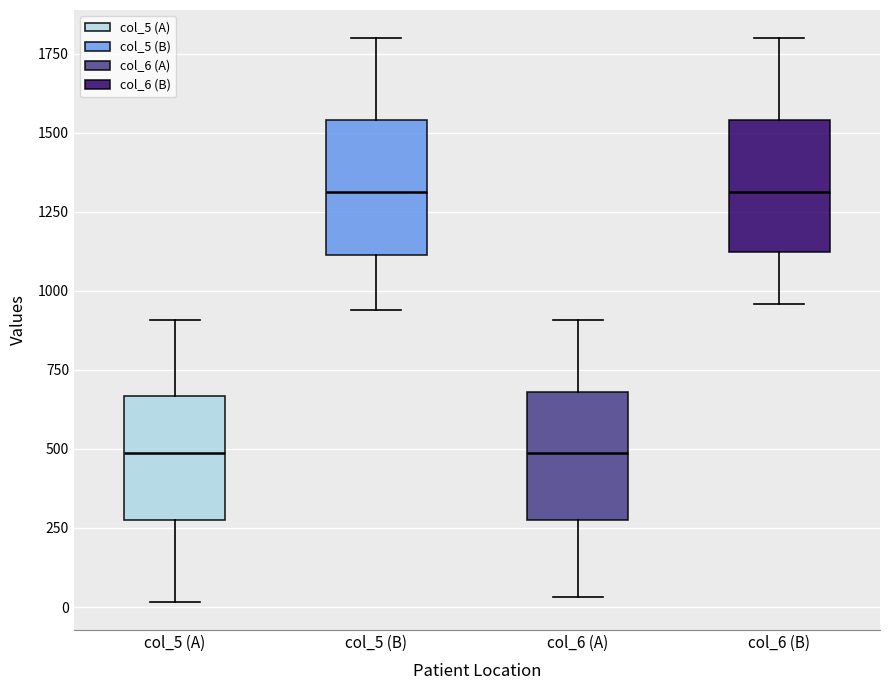

Reading left to right, transcribe this box plot: for each box, give where its median line is, the range the box spans, and where its two whiskers end, as read against the y-axis. The values are not printed on the chart, so give them approximately, as read against the axis.

col_5 (A): median 500, box 300 to 650, whiskers 0 to 900
col_5 (B): median 1300, box 1100 to 1550, whiskers 950 to 1800
col_6 (A): median 500, box 300 to 700, whiskers 50 to 900
col_6 (B): median 1300, box 1100 to 1550, whiskers 950 to 1800